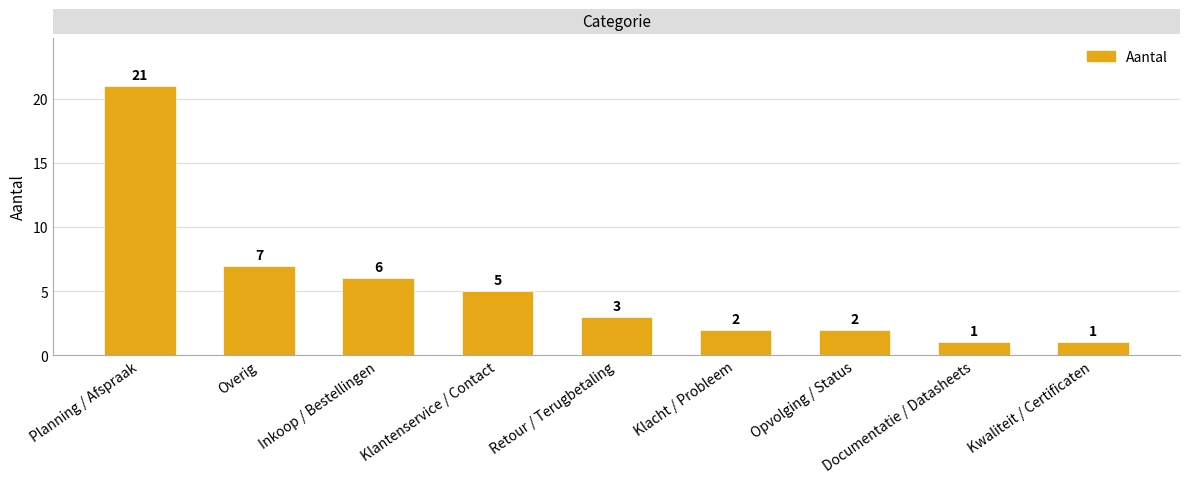

What is the value of the 1st bar from the left?

21